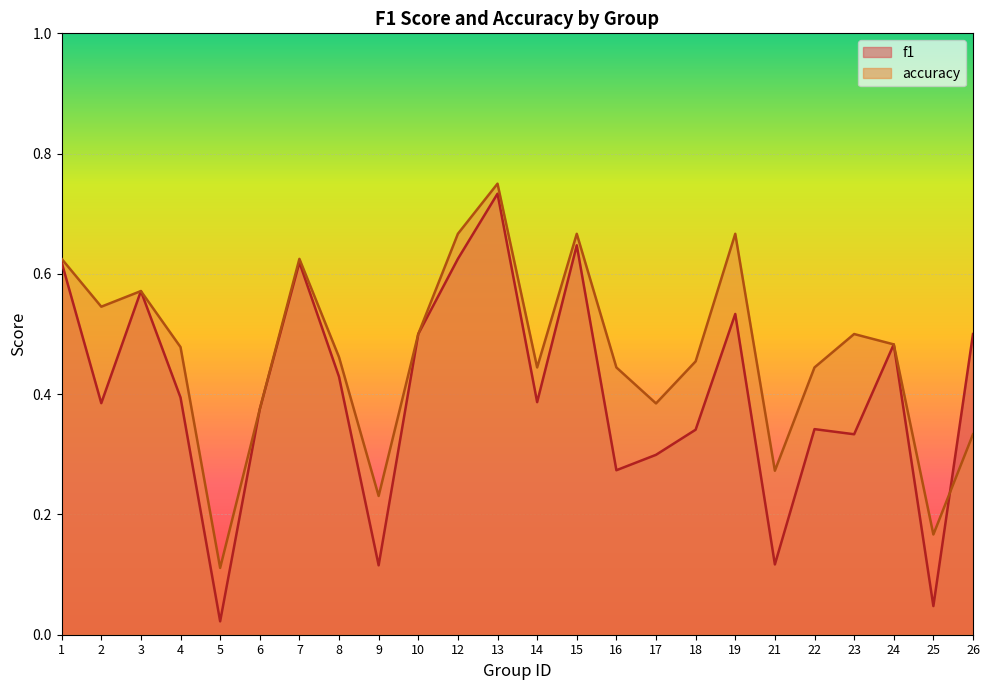

What are all the series names shown in the legend?

f1, accuracy